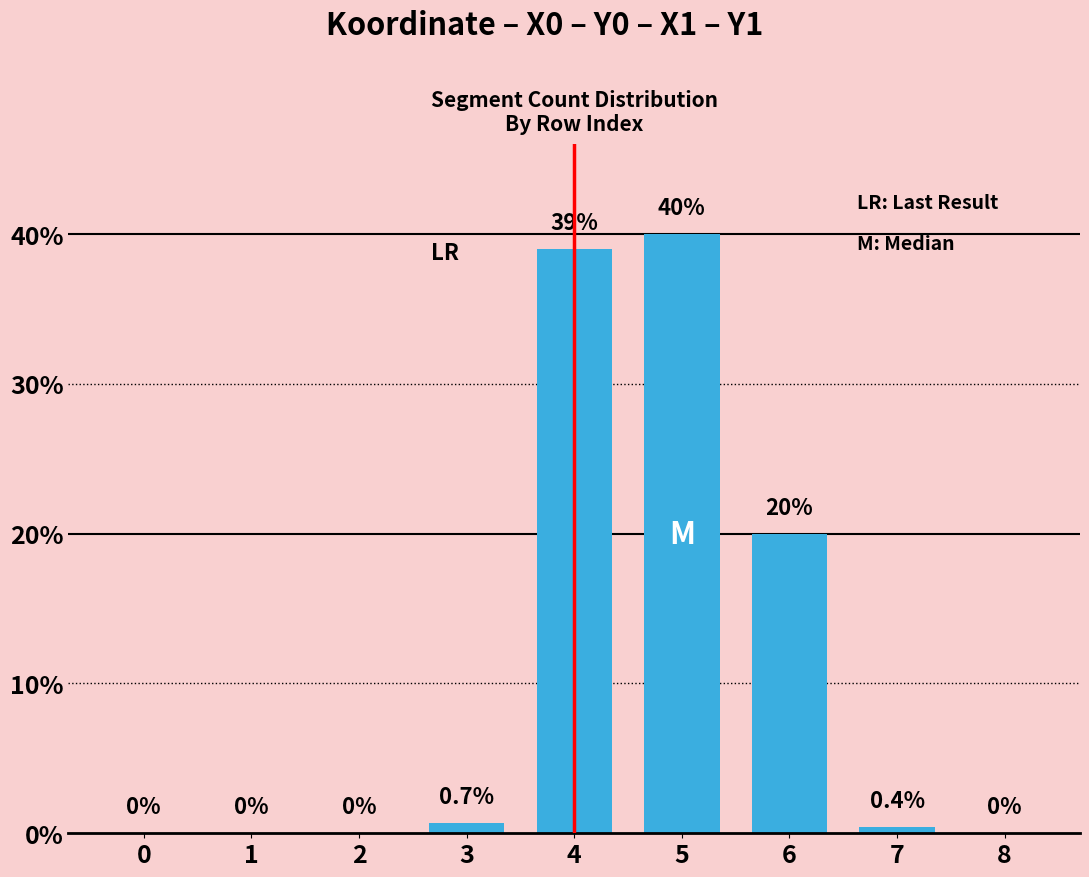

What is the maximum value shown in the chart?

40.0